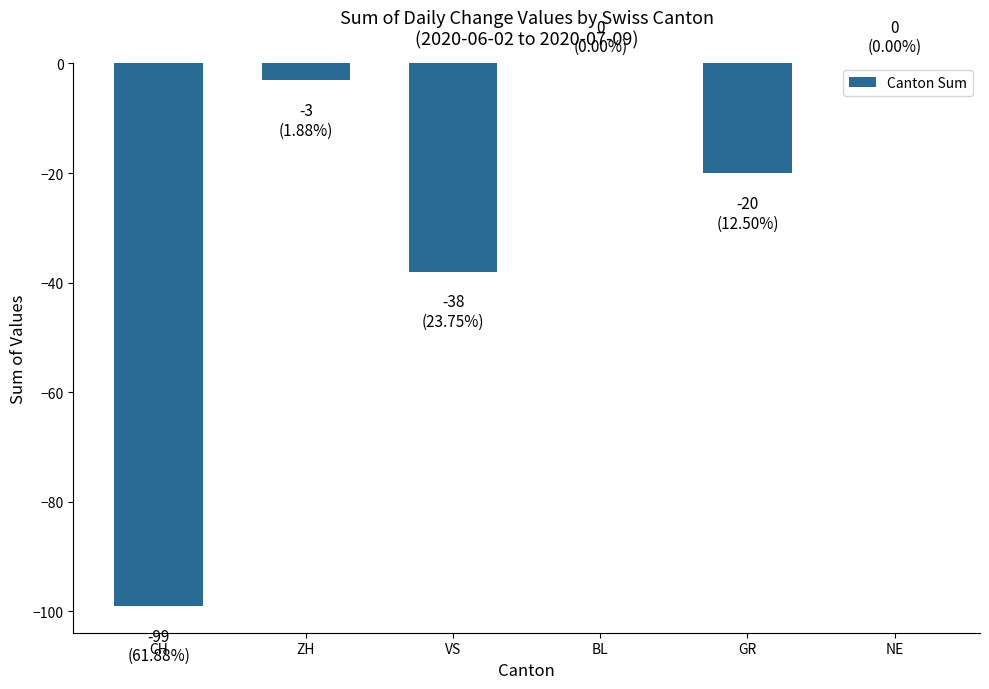

Reading left to right, transcribe all the data shown in this chart.

-99	-3	-38	0	-20	0